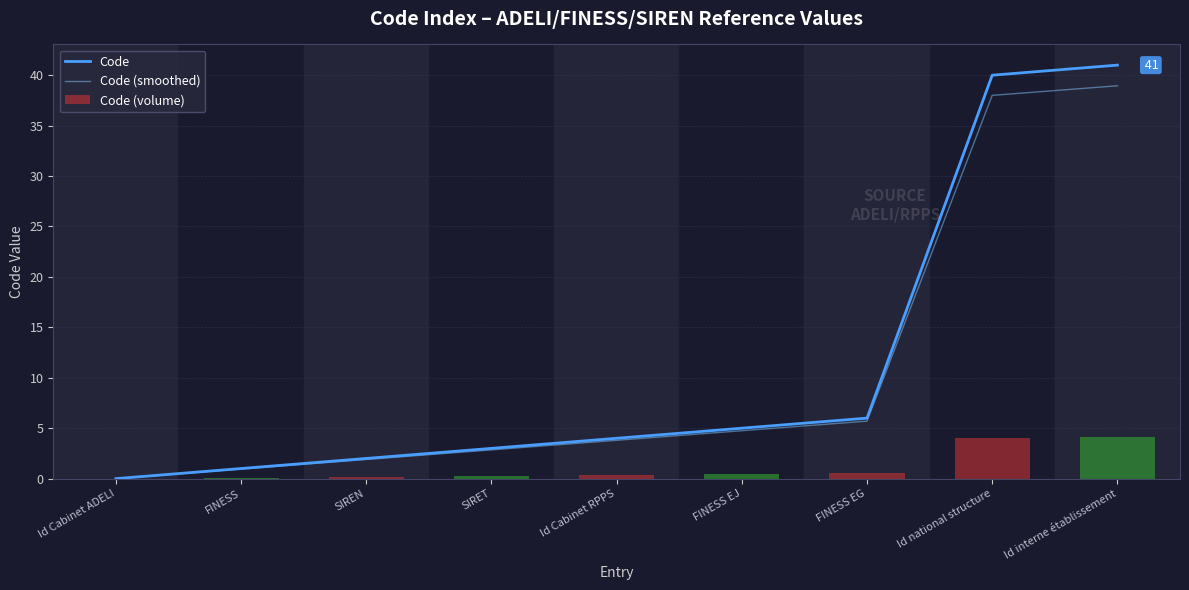

What is the sum of all Code (volume) values?

10.2